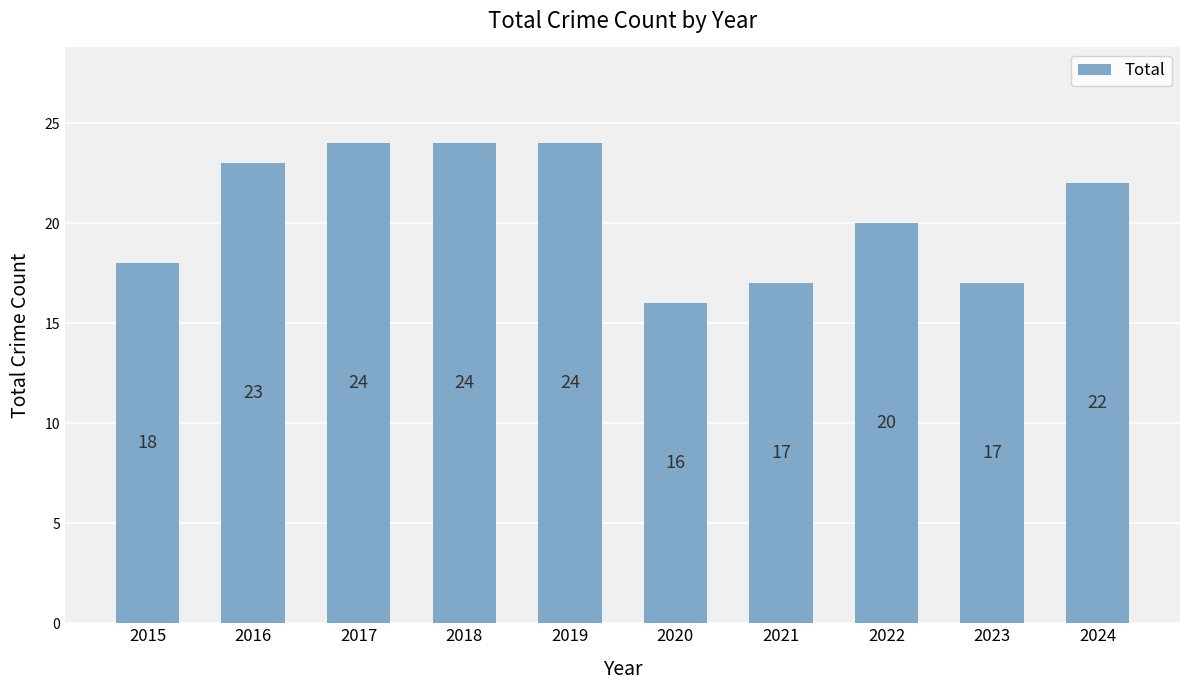

What is the minimum value shown in the chart?

16